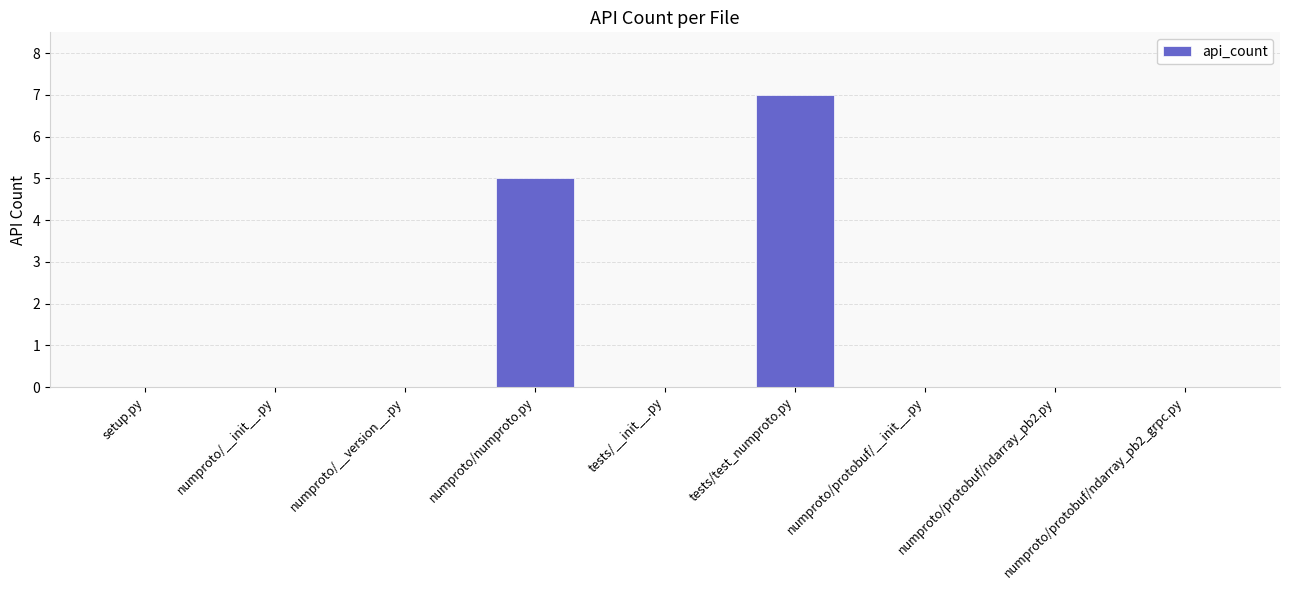

True or false: the data shows -5 at numproto/__version__.py.

False